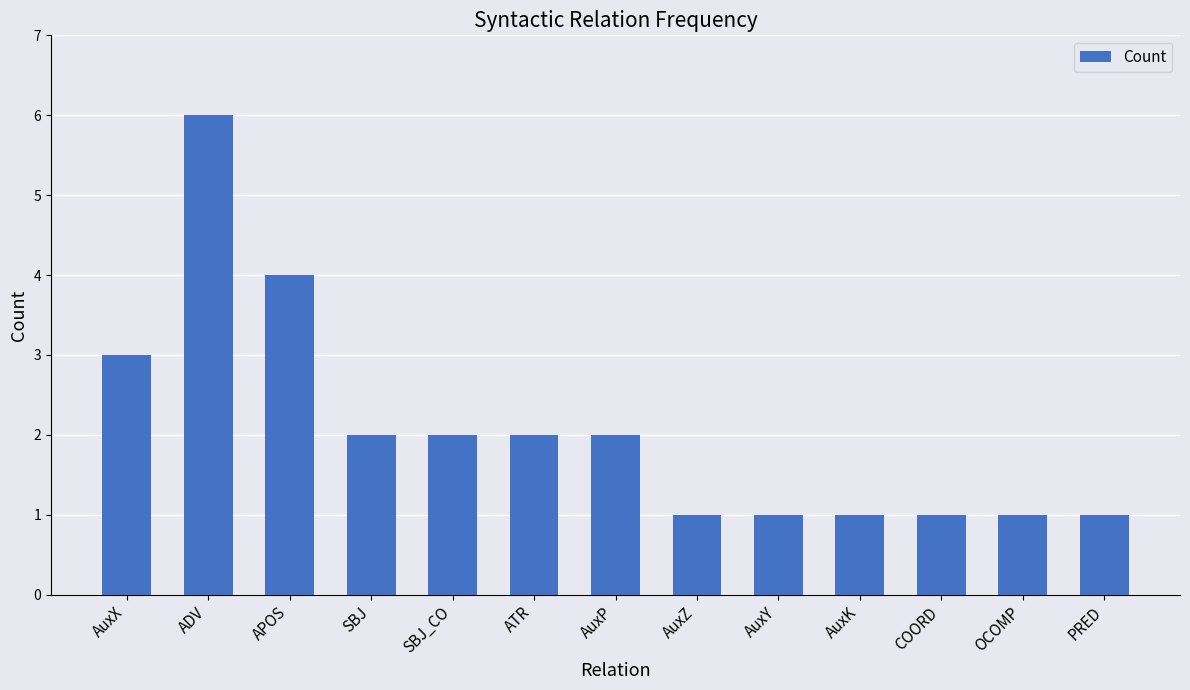

The chart shows a value of 1 at AuxP. True or false?

False